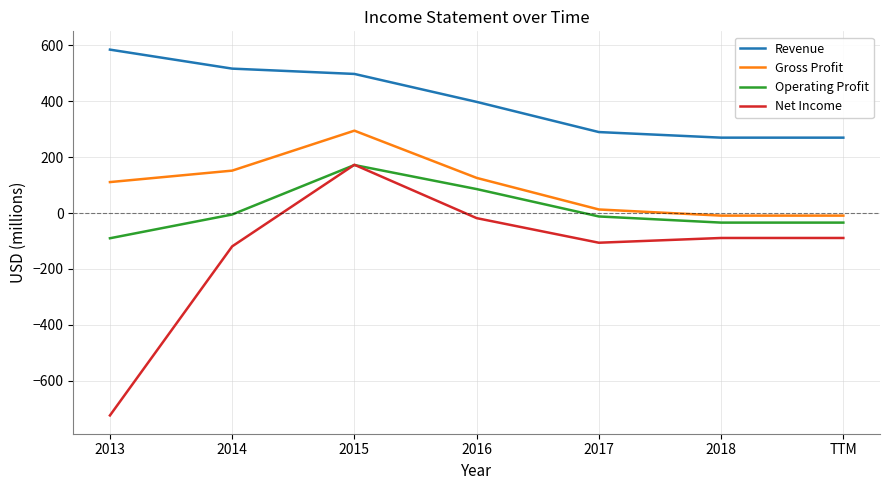

At which label does Revenue reach its peak?

2013